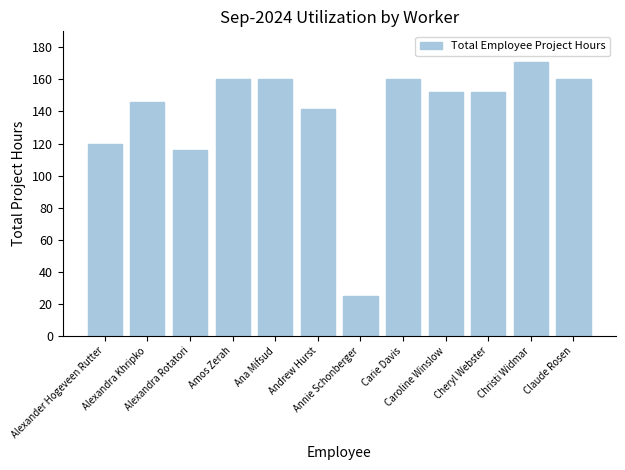

What is the difference between the maximum and minimum values?

146.1